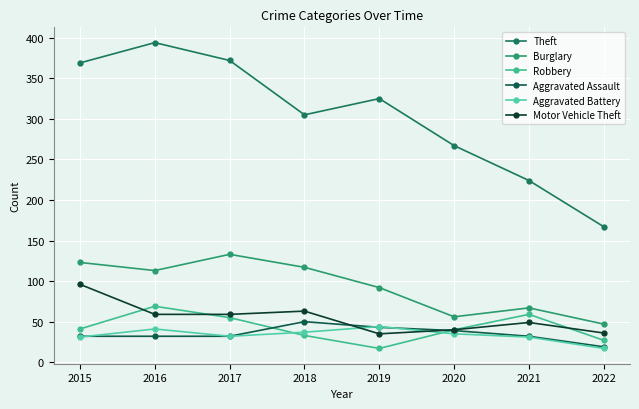

What is the maximum value shown in the chart?

394